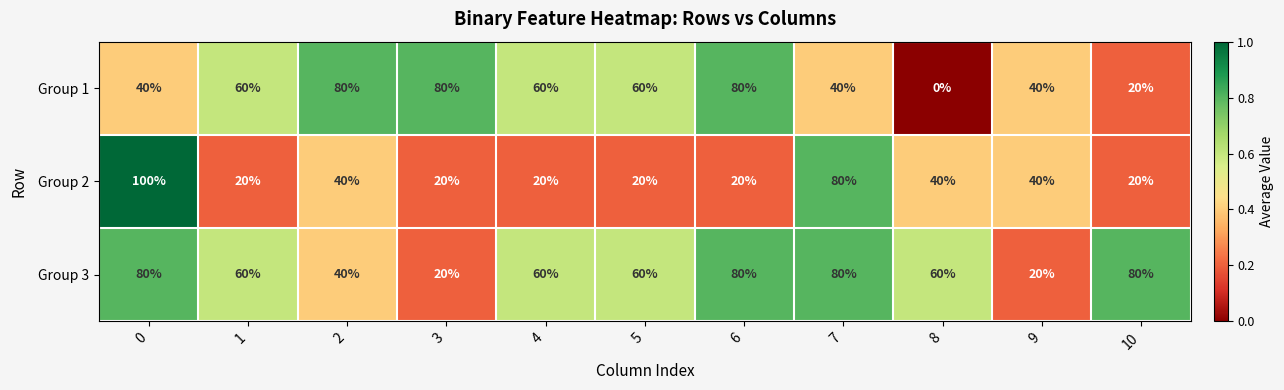

What is the spread (max minus min) of values at 2?

40